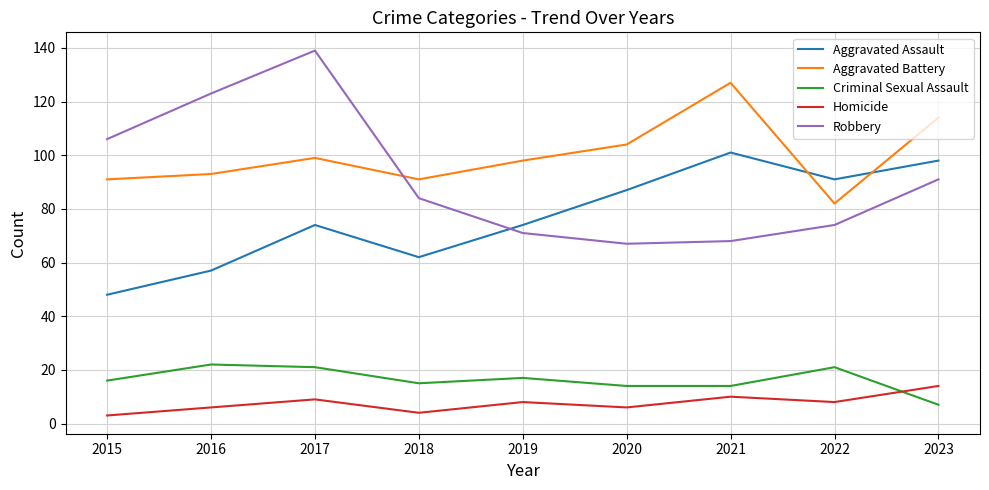

What are all the series names shown in the legend?

Aggravated Assault, Aggravated Battery, Criminal Sexual Assault, Homicide, Robbery